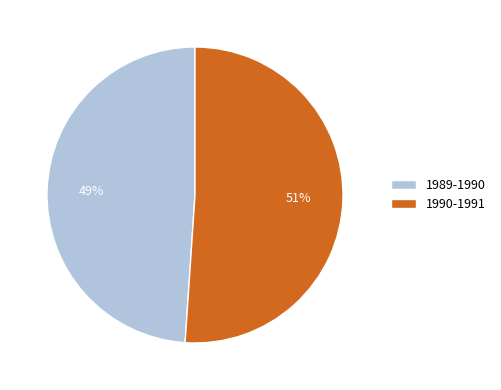

Which has a higher value, 1990-1991 or 1989-1990?

1990-1991